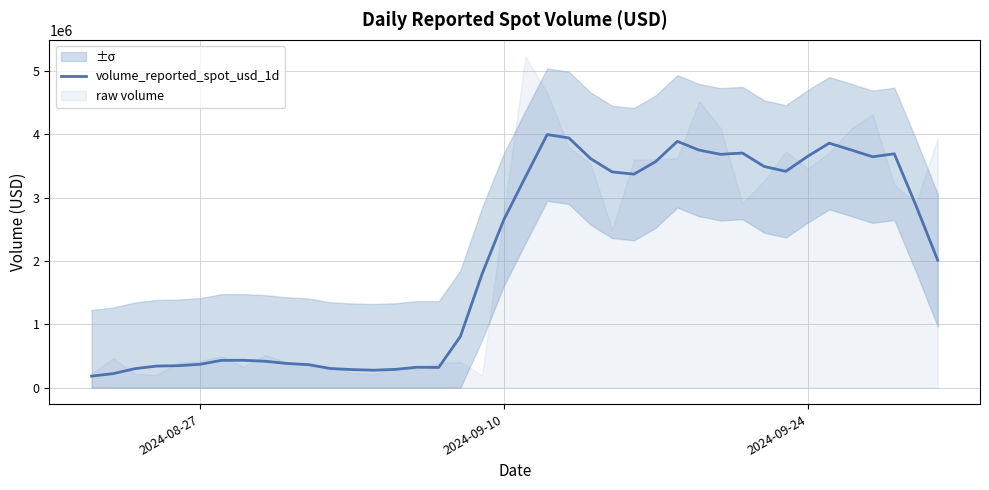

How many values are below 2649052?

20